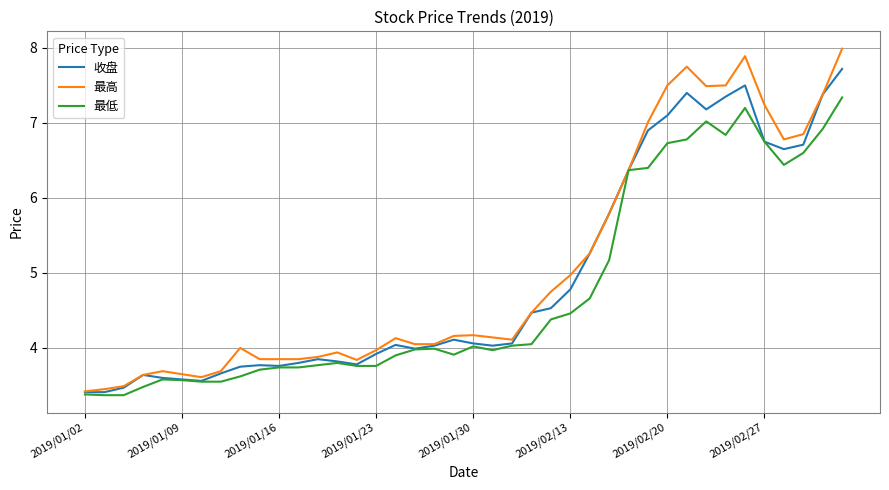

How many lines are shown in the chart?

3